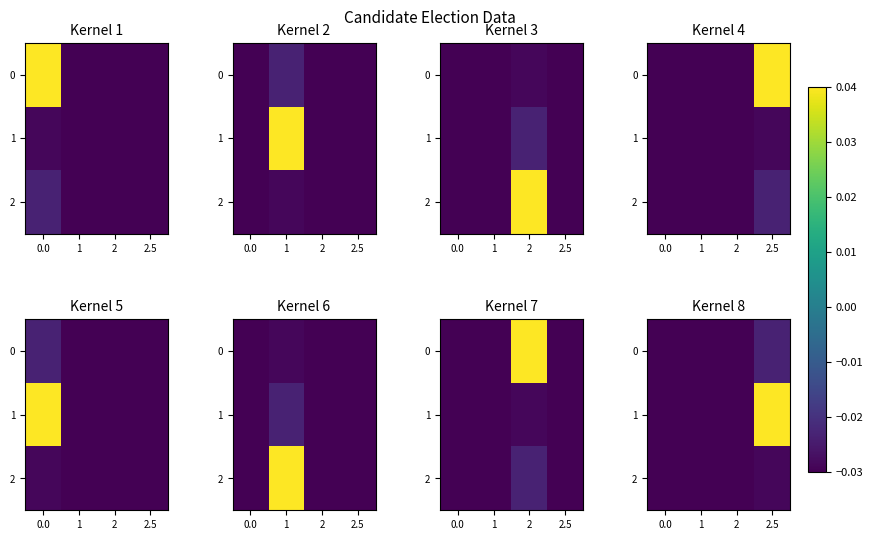

Is it true that 0 equals -0.0 at 0.0?

True